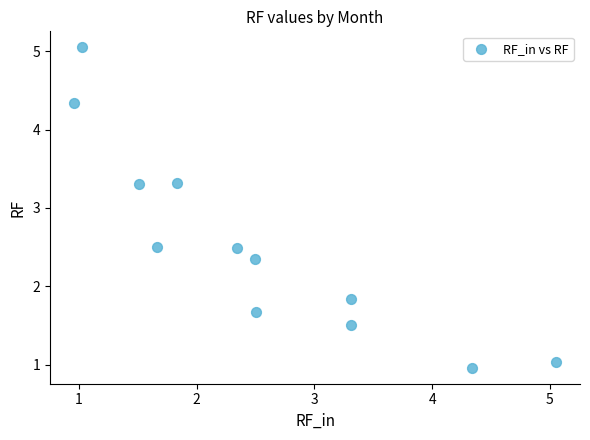

What is the average X value?

2.5